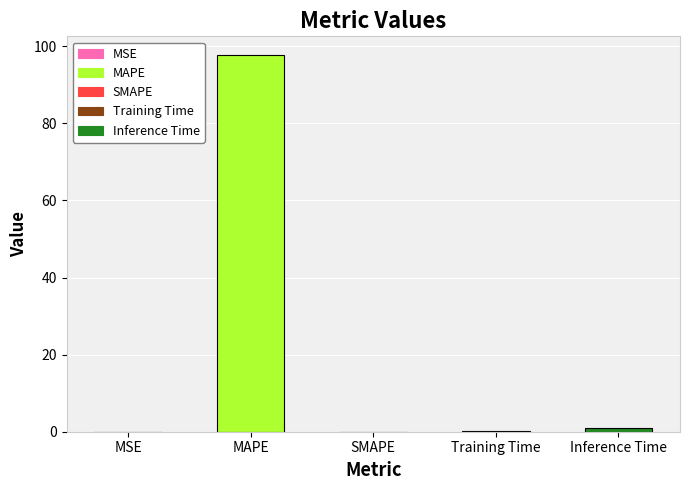

Read the value at Training Time.

0.2